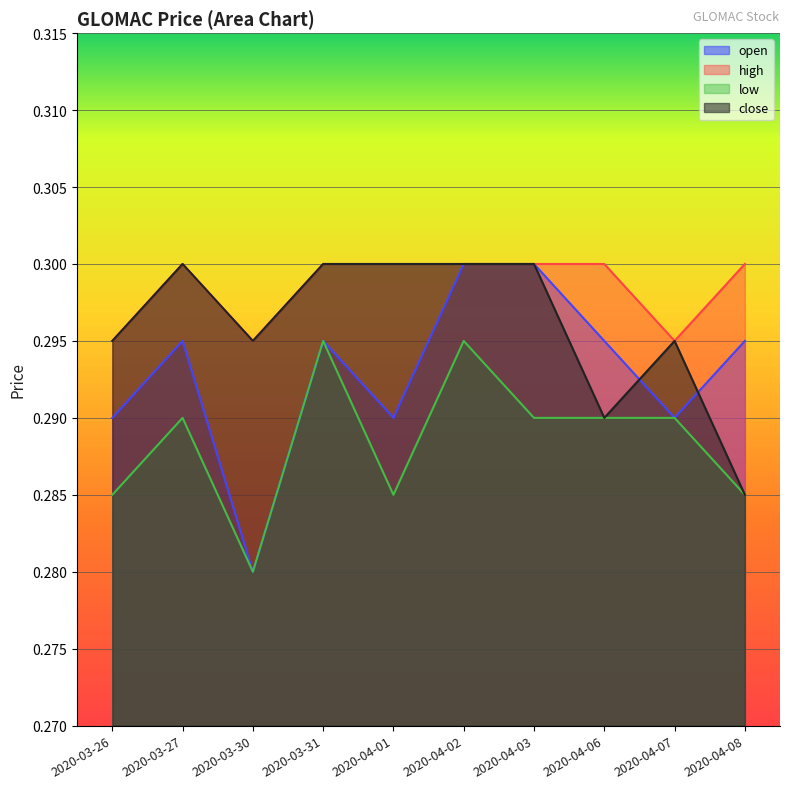

At 2020-04-07, list the series in order from largest to smallest.

high, close, open, low